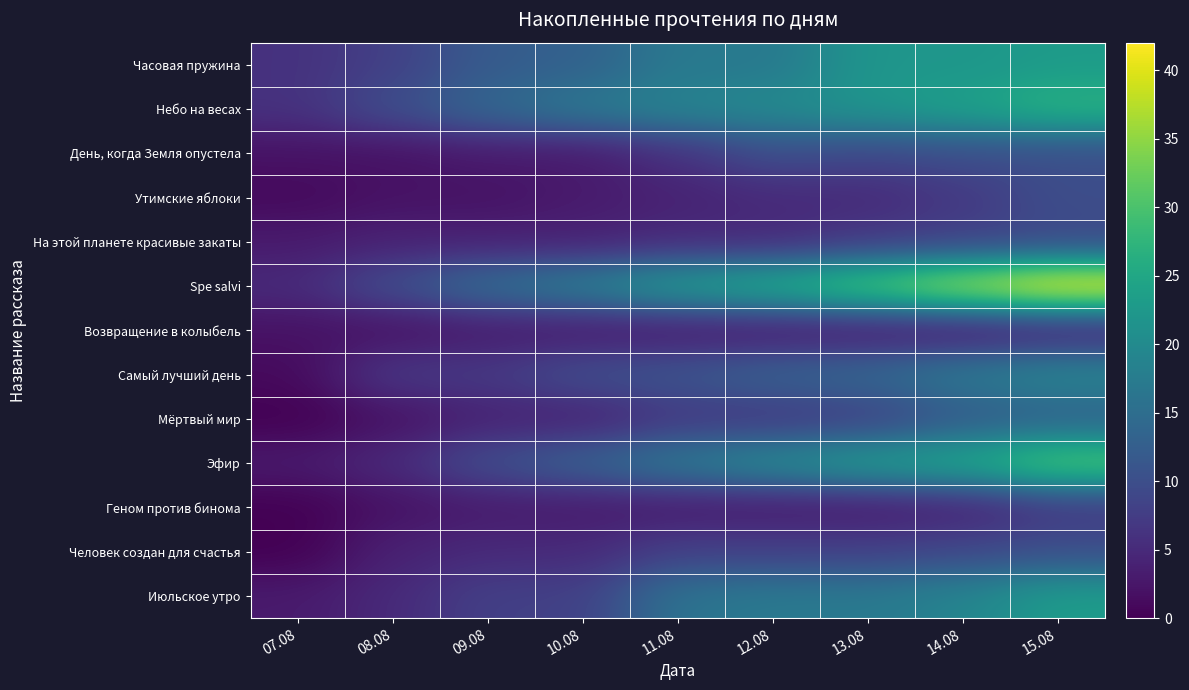

Reading left to right, transcribe all the data shown in this chart.

Часовая пружина: 07.08=6	08.08=8	09.08=12	10.08=13	11.08=17	12.08=17	13.08=22	14.08=22	15.08=23
Небо на весах: 07.08=6	08.08=10	09.08=14	10.08=17	11.08=19	12.08=20	13.08=22	14.08=24	15.08=27
День, когда Земля опустела: 07.08=2	08.08=2	09.08=3	10.08=3	11.08=6	12.08=10	13.08=9	14.08=10	15.08=10
Утимские яблоки: 07.08=1	08.08=2	09.08=2	10.08=3	11.08=4	12.08=5	13.08=5	14.08=7	15.08=10
На этой планете красивые закаты: 07.08=3	08.08=4	09.08=4	10.08=4	11.08=5	12.08=5	13.08=7	14.08=8	15.08=9
Spe salvi: 07.08=5	08.08=10	09.08=15	10.08=18	11.08=23	12.08=26	13.08=31	14.08=37	15.08=42
Возвращение в колыбель: 07.08=2	08.08=2	09.08=3	10.08=3	11.08=3	12.08=3	13.08=3	14.08=3	15.08=4
Самый лучший день: 07.08=1	08.08=7	09.08=7	10.08=10	11.08=11	12.08=13	13.08=14	14.08=17	15.08=19
Мёртвый мир: 07.08=0	08.08=2	09.08=4	10.08=4	11.08=7	12.08=7	13.08=8	14.08=12	15.08=13
Эфир: 07.08=3	08.08=5	09.08=10	10.08=13	11.08=17	12.08=20	13.08=23	14.08=25	15.08=31
Геном против бинома: 07.08=0	08.08=2	09.08=3	10.08=3	11.08=3	12.08=3	13.08=3	14.08=4	15.08=7
Человек создан для счастья: 07.08=0	08.08=4	09.08=5	10.08=5	11.08=8	12.08=8	13.08=8	14.08=9	15.08=10
Июльское утро: 07.08=3	08.08=5	09.08=8	10.08=8	11.08=16	12.08=17	13.08=17	14.08=19	15.08=23